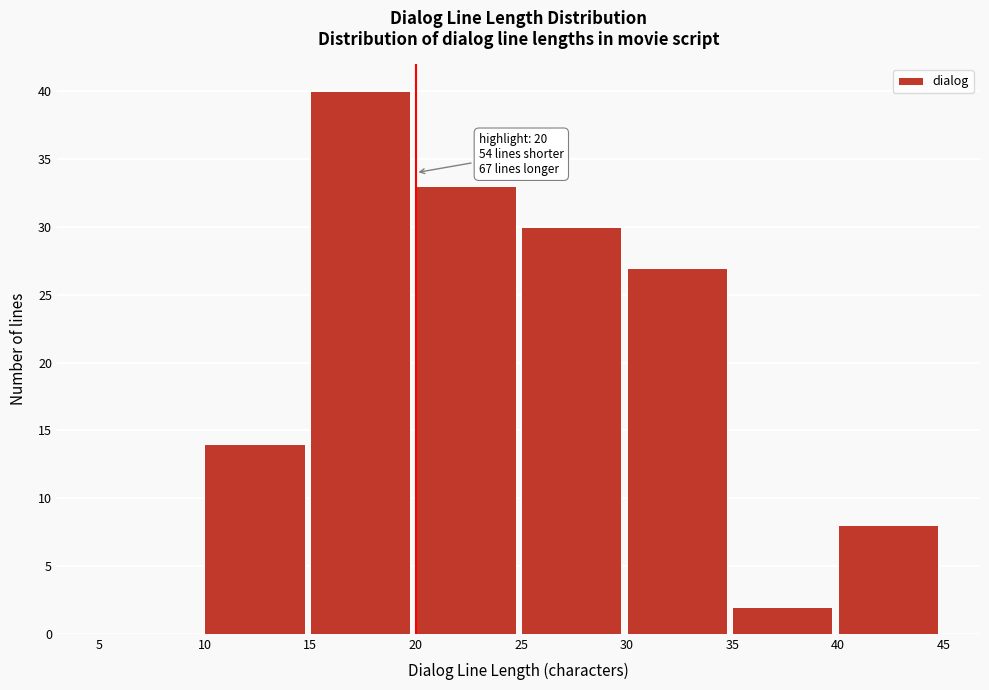

Over which range of the x-axis is the bar tallest?

15 to 20